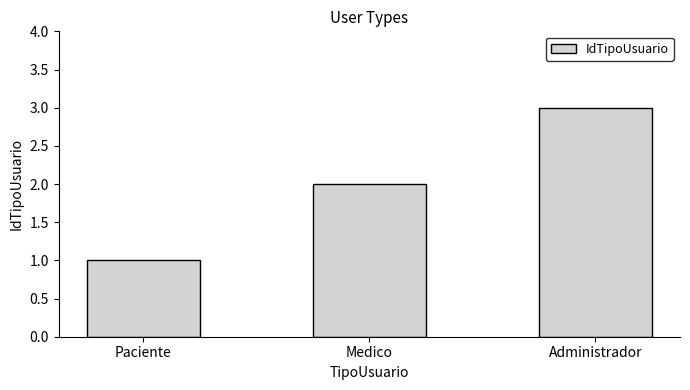

How many data points are less than 2?

1